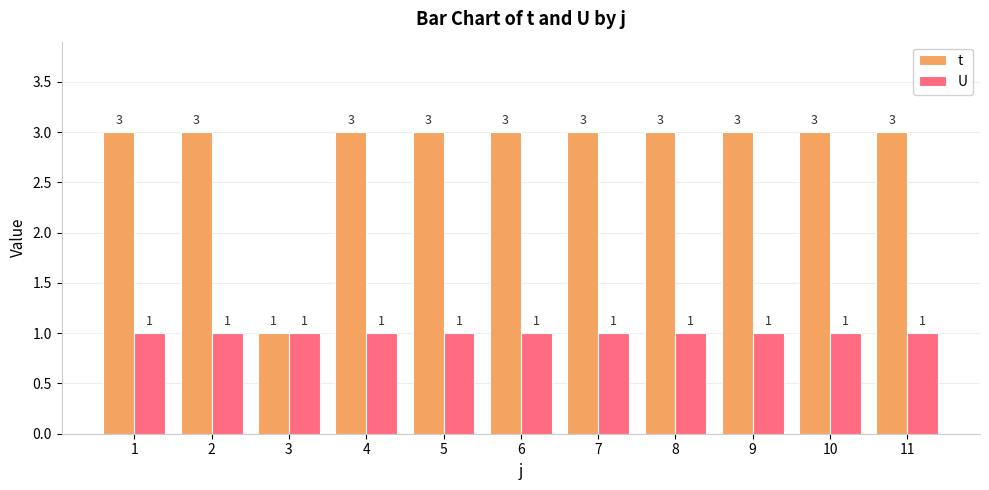

Read the U value at 7.

1